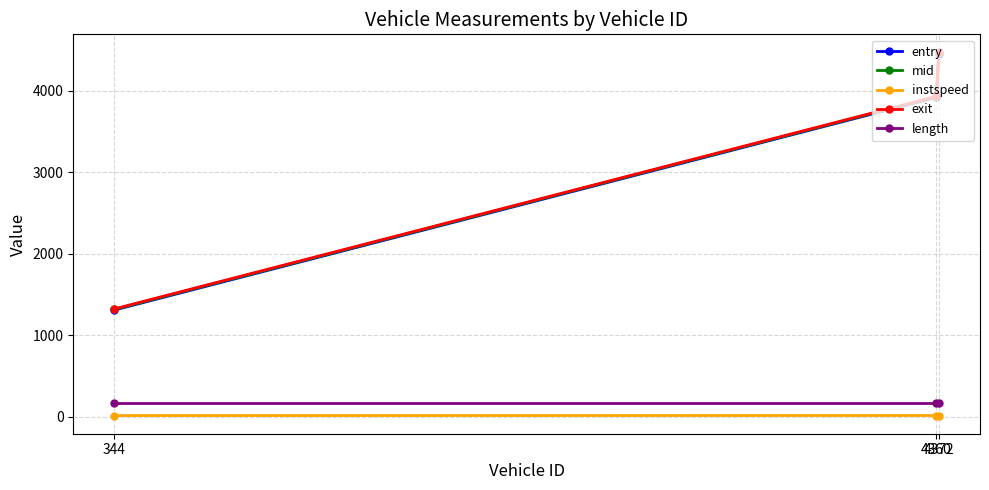

What is the average value of the entry series?

3229.5